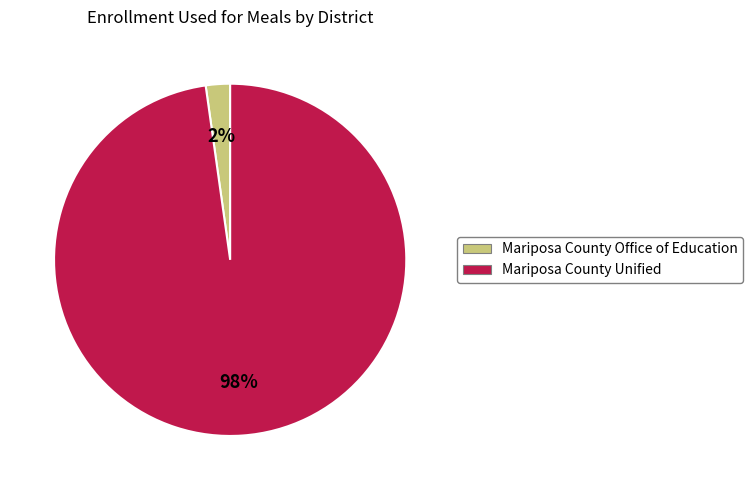

Which slice is the largest?

Mariposa County Unified